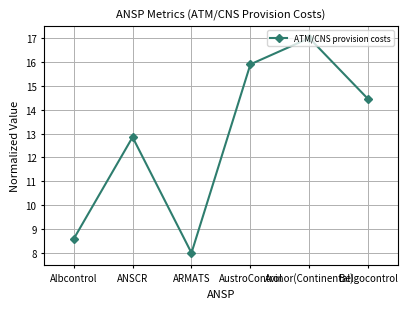

What is the approximate value at Belgocontrol?

14.4